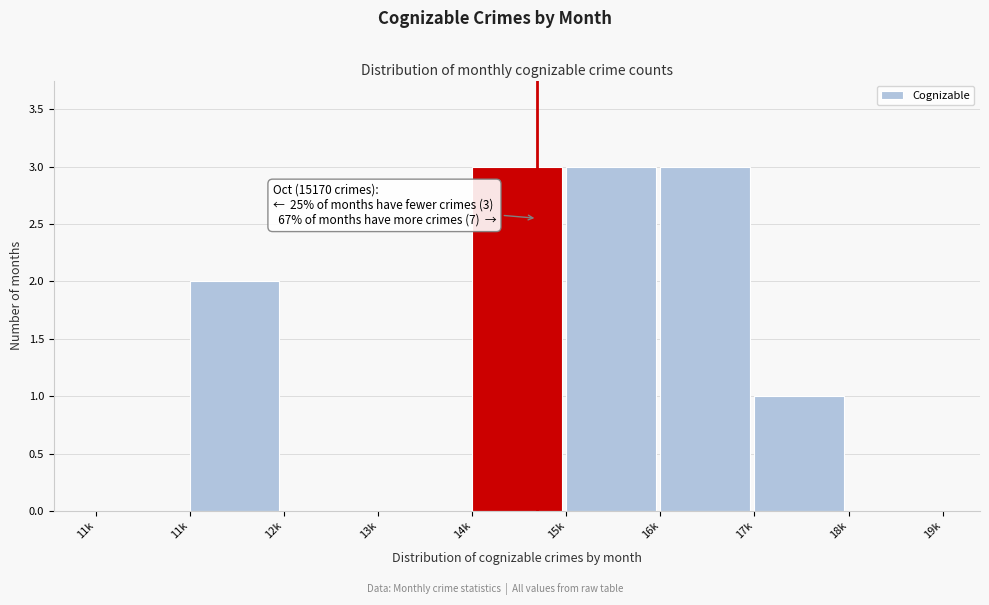

How many series are shown in this chart?

1